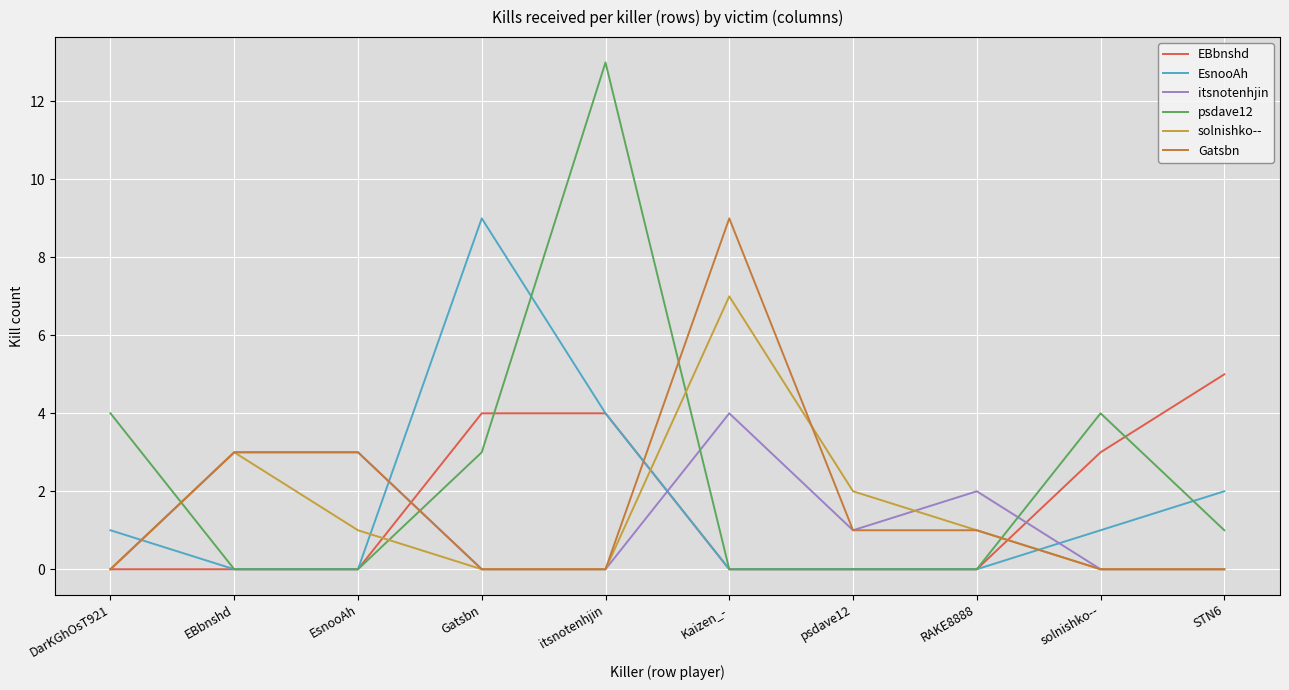

Between itsnotenhjin and DarKGhOsT921, which is larger?

itsnotenhjin